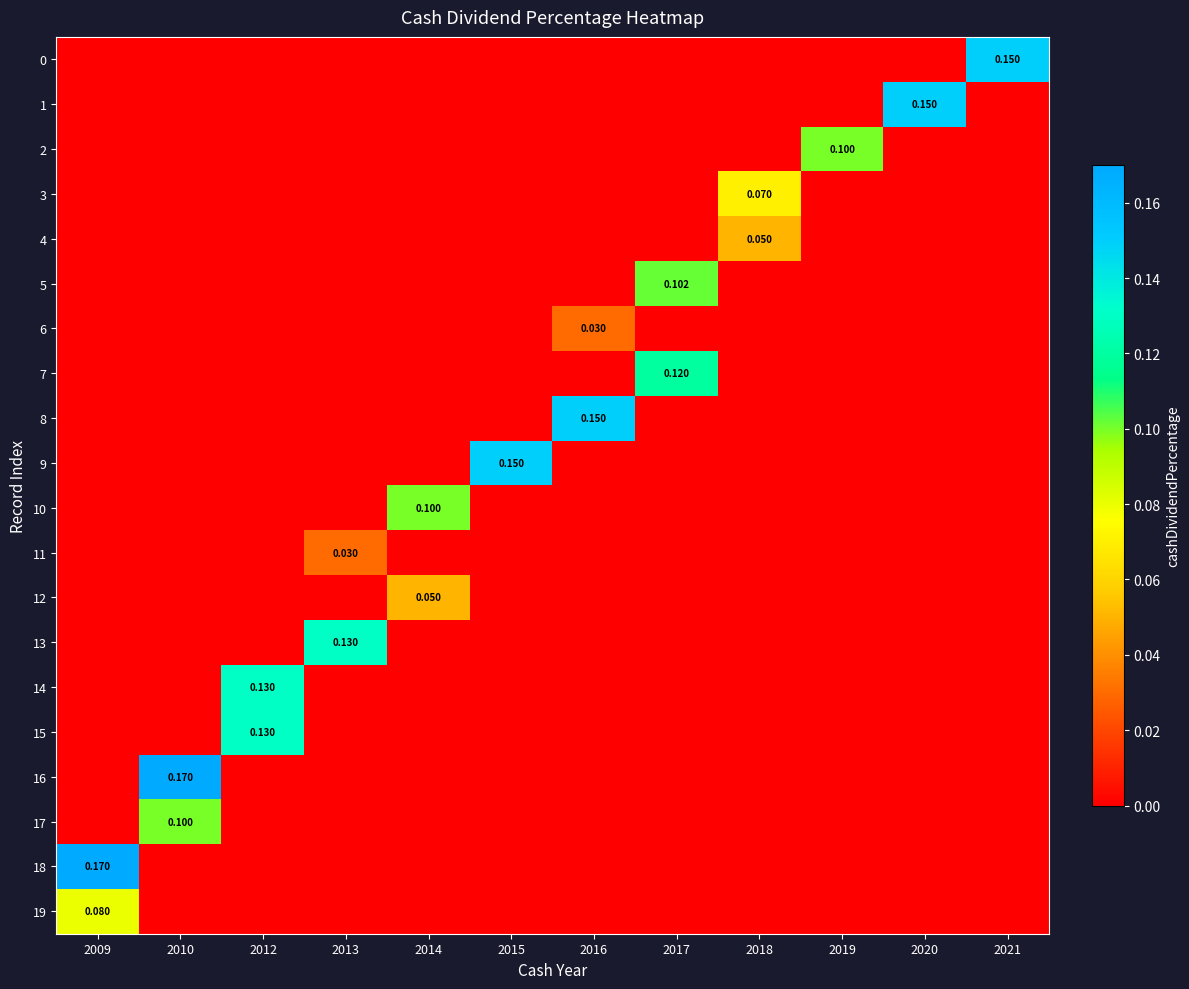

Which label corresponds to the largest value in the chart?

2010